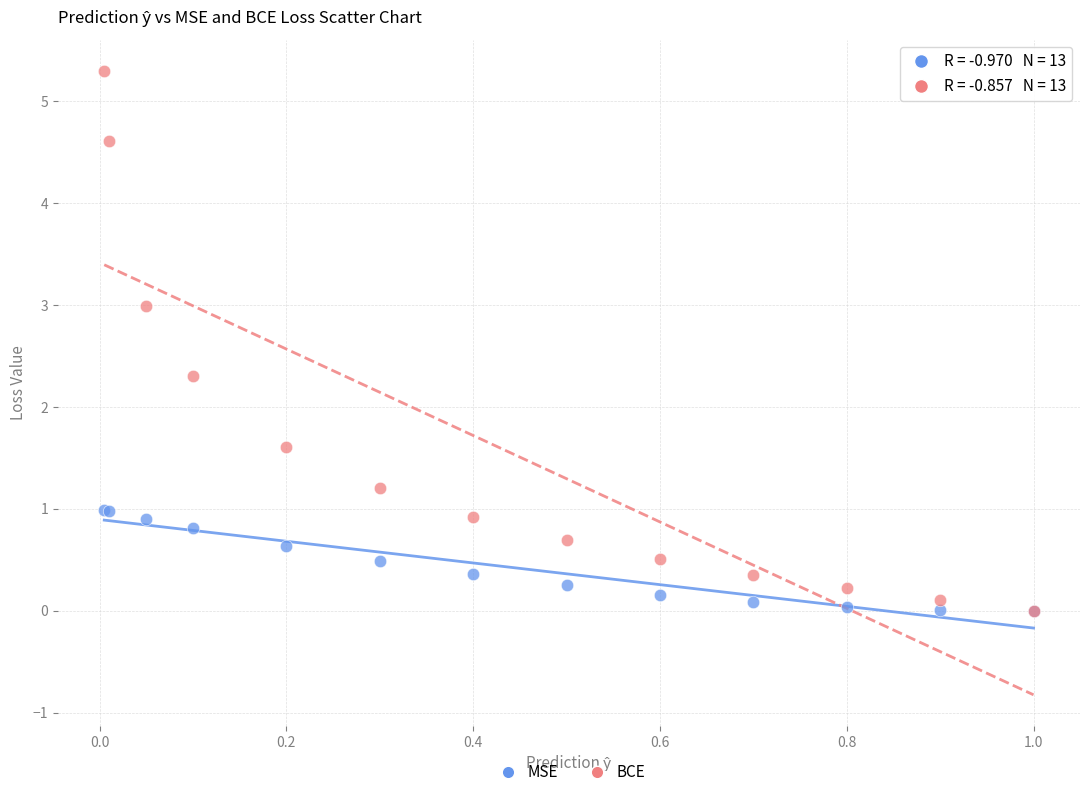

In the BCE series, what Y value is closest to 2?

2.3